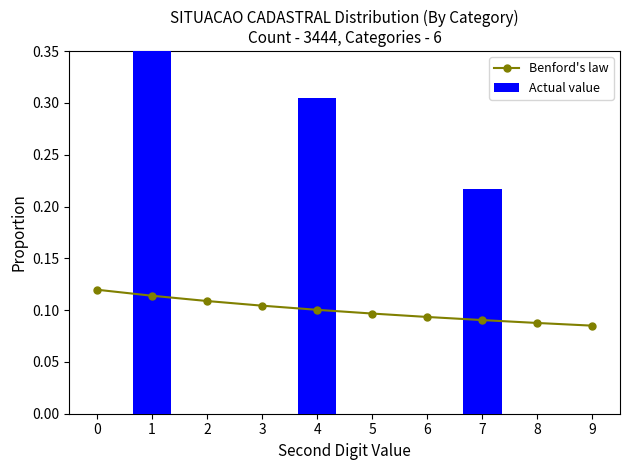

Is the value of Benford's law at 4 greater than the value of Actual value at 4?

No